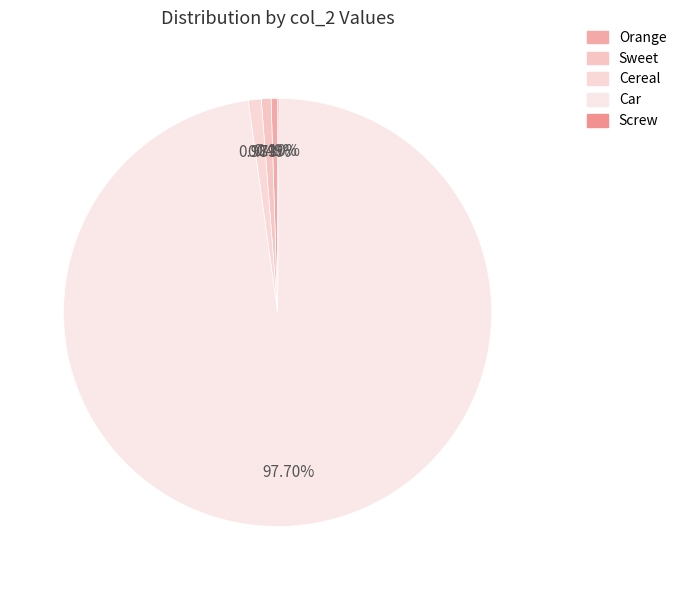

Which has a higher value, Screw or Cereal?

Cereal